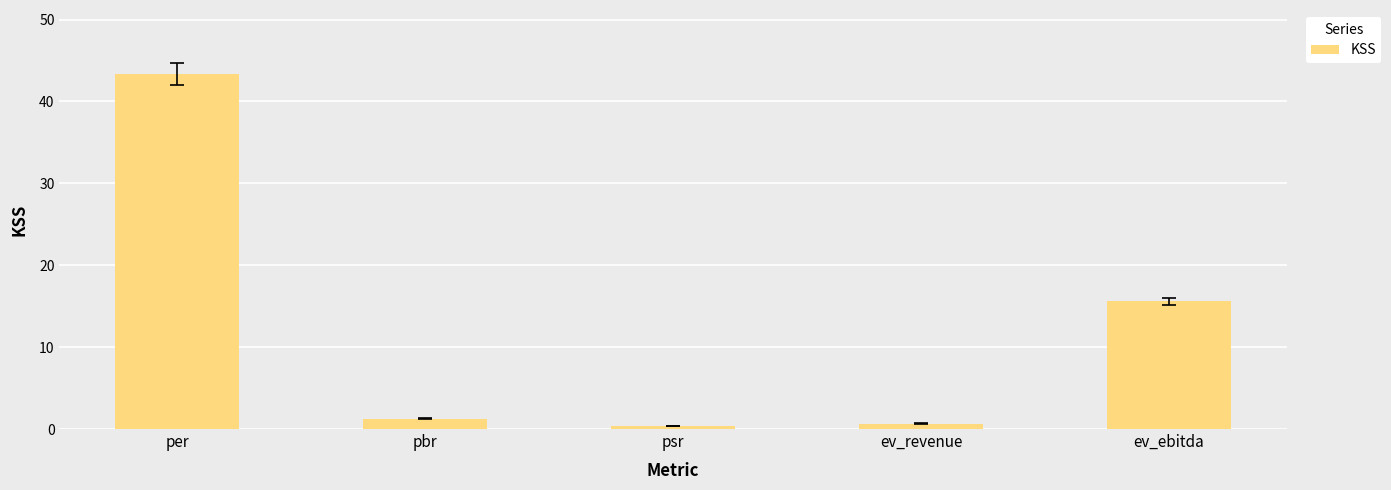

Where is the data nearest to the value 21?

ev_ebitda